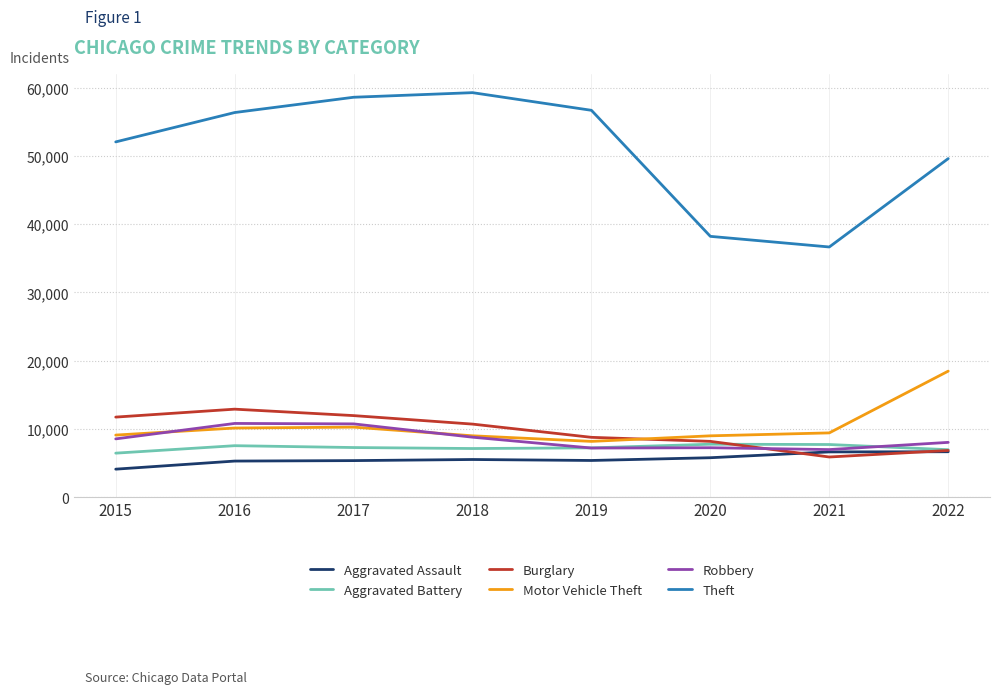

Is the value of Burglary at 2020 greater than the value of Motor Vehicle Theft at 2021?

No